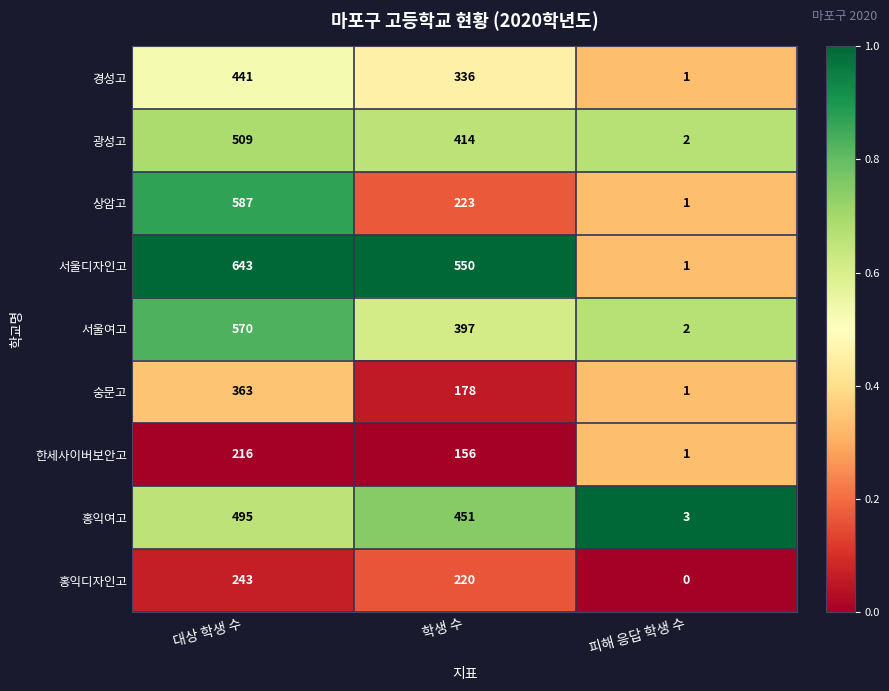

Reading left to right, extract all data points from this chart.

경성고: 대상 학생 수=441	학생 수=336	피해 응답 학생 수=1
광성고: 대상 학생 수=509	학생 수=414	피해 응답 학생 수=2
상암고: 대상 학생 수=587	학생 수=223	피해 응답 학생 수=1
서울디자인고: 대상 학생 수=643	학생 수=550	피해 응답 학생 수=1
서울여고: 대상 학생 수=570	학생 수=397	피해 응답 학생 수=2
숭문고: 대상 학생 수=363	학생 수=178	피해 응답 학생 수=1
한세사이버보안고: 대상 학생 수=216	학생 수=156	피해 응답 학생 수=1
홍익여고: 대상 학생 수=495	학생 수=451	피해 응답 학생 수=3
홍익디자인고: 대상 학생 수=243	학생 수=220	피해 응답 학생 수=0